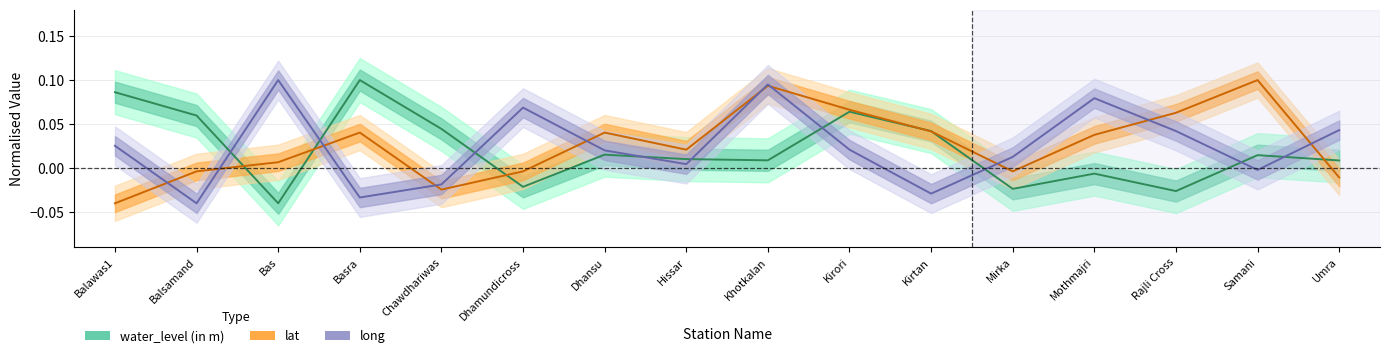

How many distinct data groups are displayed?

3